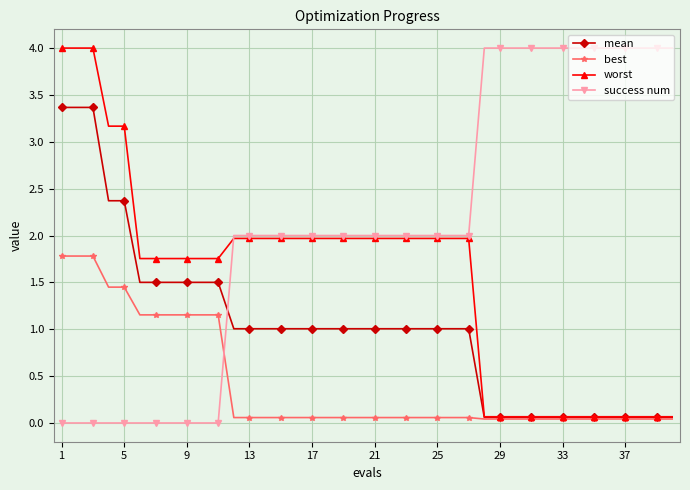

What is the greatest value displayed?

4.0